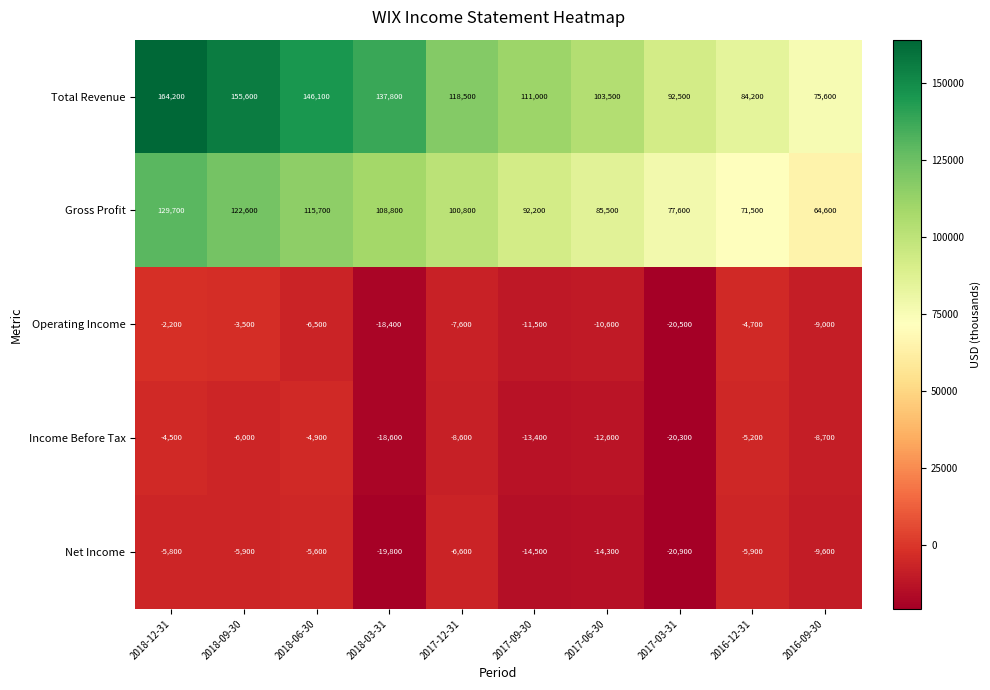

At which category does the chart reach its minimum across all series?

2017-03-31